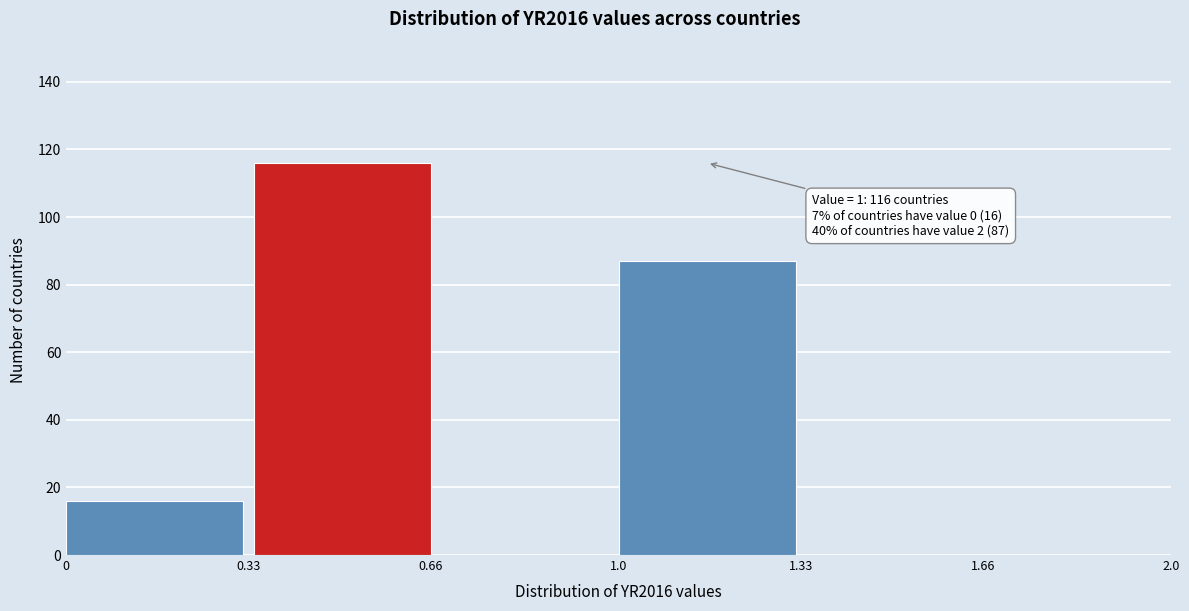

Reading left to right, what are all the values shown in this chart?

0=16	0.66=116	1.0=87